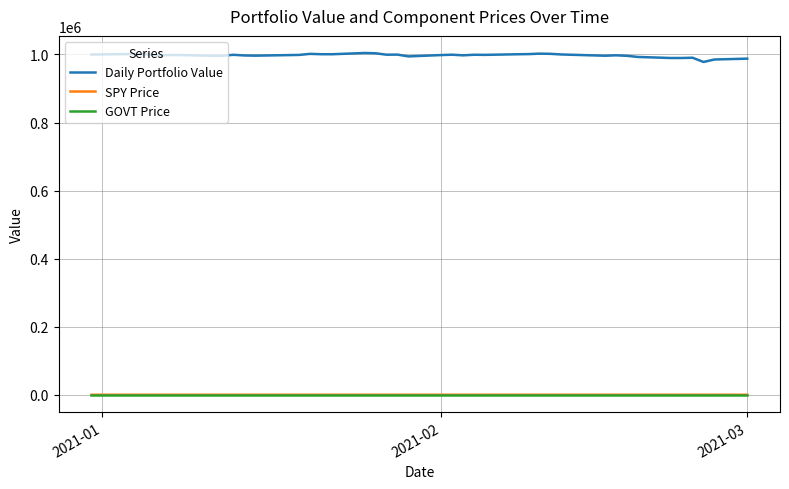

Which series has the largest total across all categories?

Daily Portfolio Value